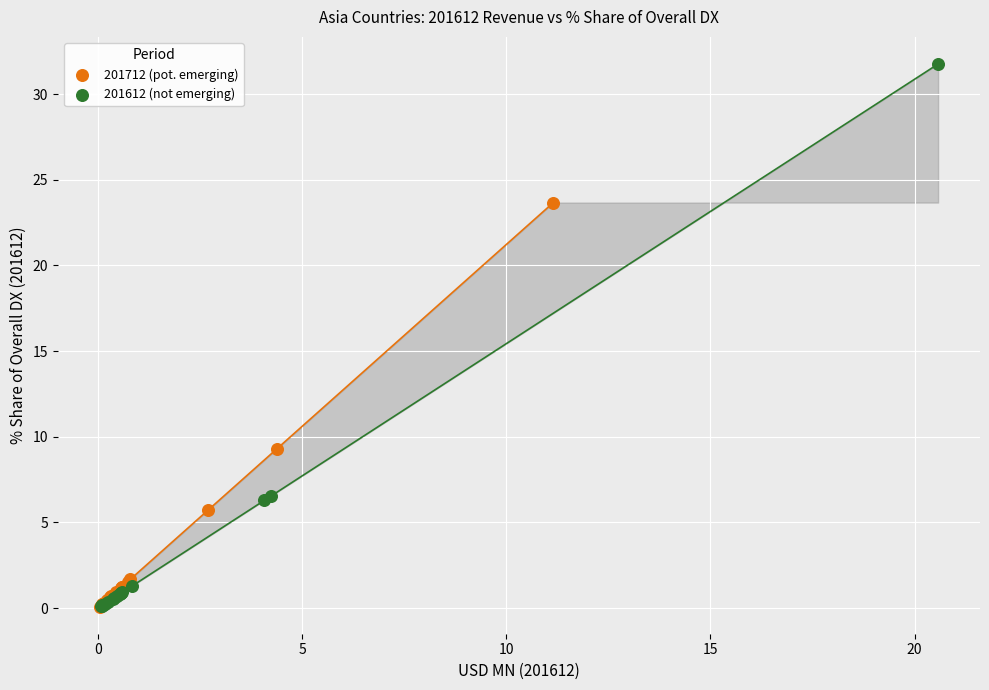

Which series has the widest spread of Y values?

201612 (not emerging)